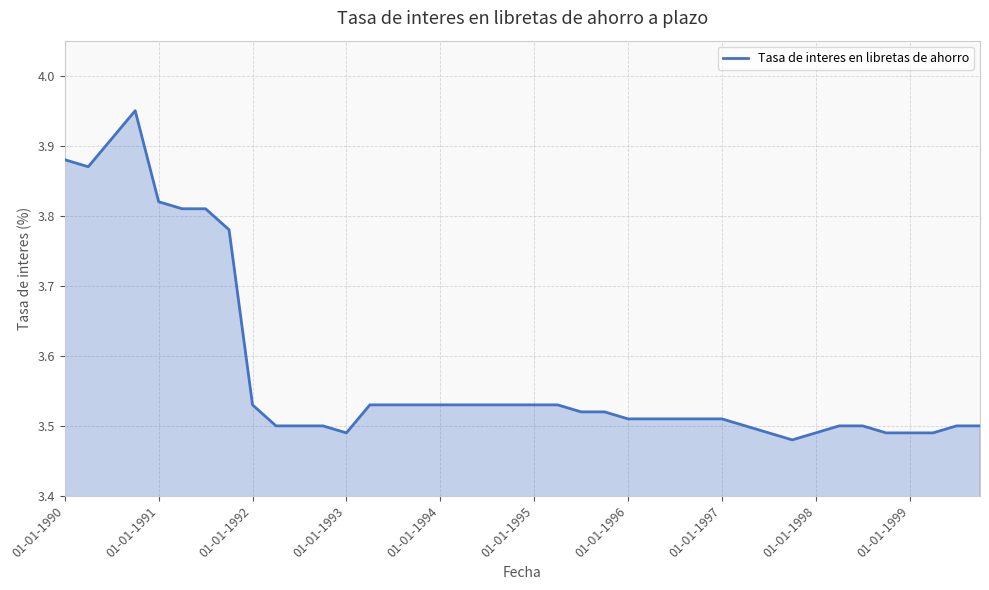

What is the difference between the maximum and minimum values?

0.5